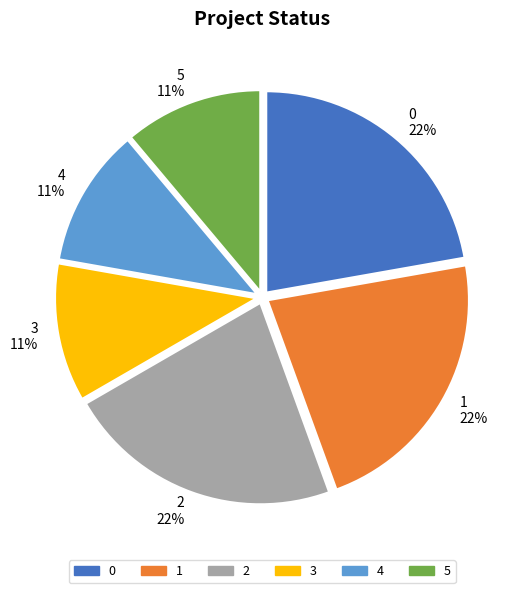

How many slices are in this pie chart?

6